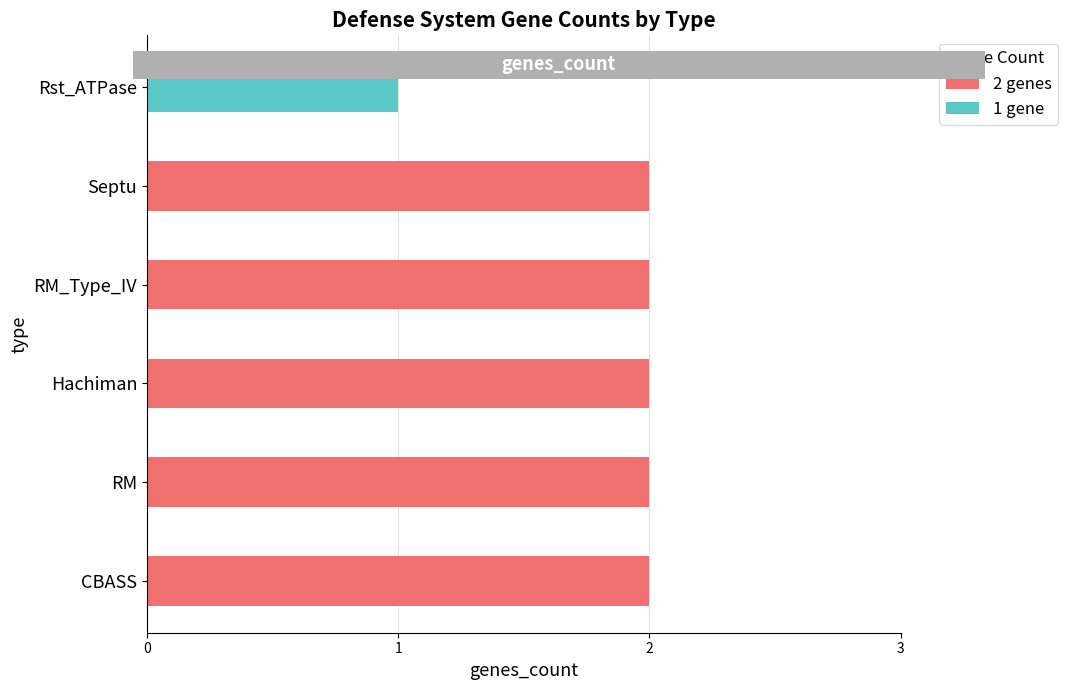

How many values are between 2 and 3?

5